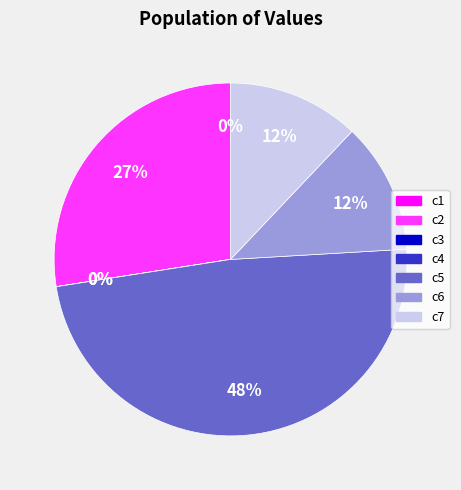

Between c2 and c5, which is larger?

c5